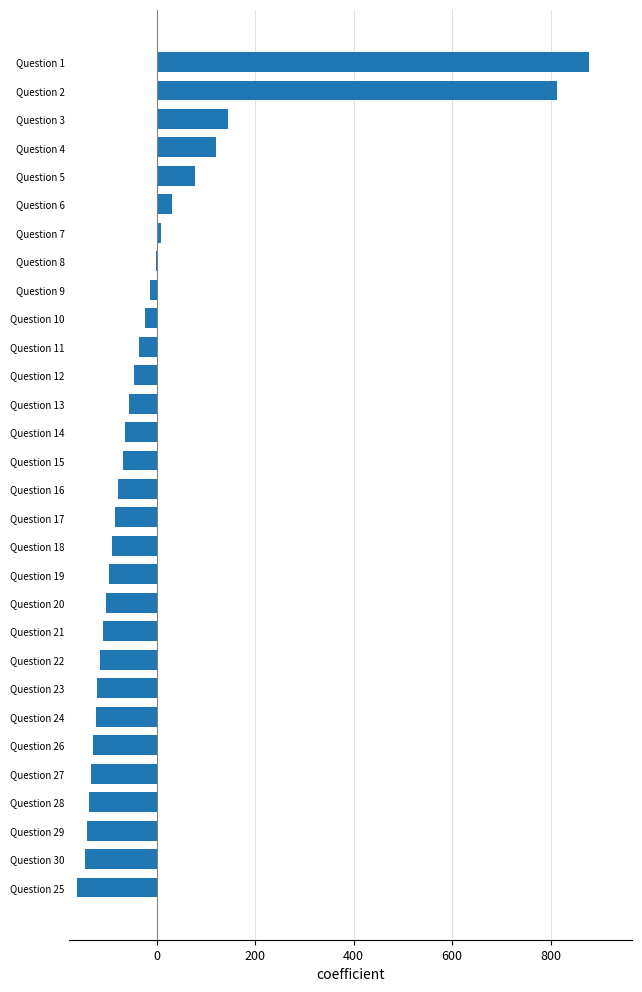

True or false: the data shows -238.7 at Question 30.

False